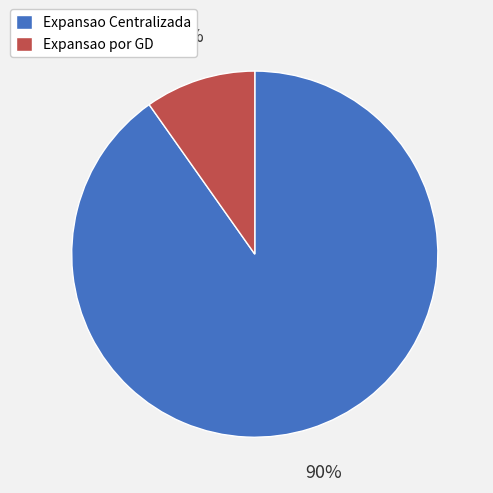

Approximately how many times larger is the value at Expansao por GD compared to Expansao Centralizada?

0.1